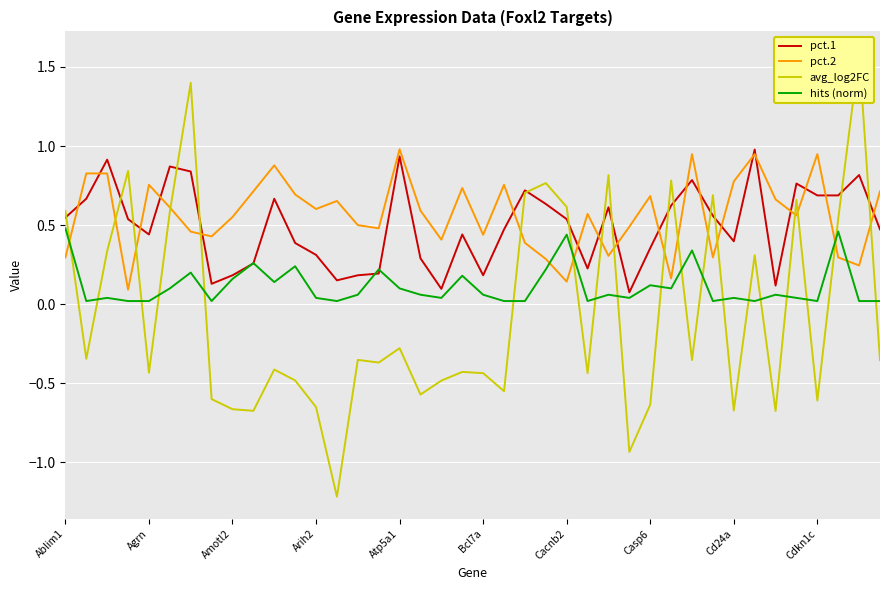

What are all the series names shown in the legend?

pct.1, pct.2, avg_log2FC, hits (norm)